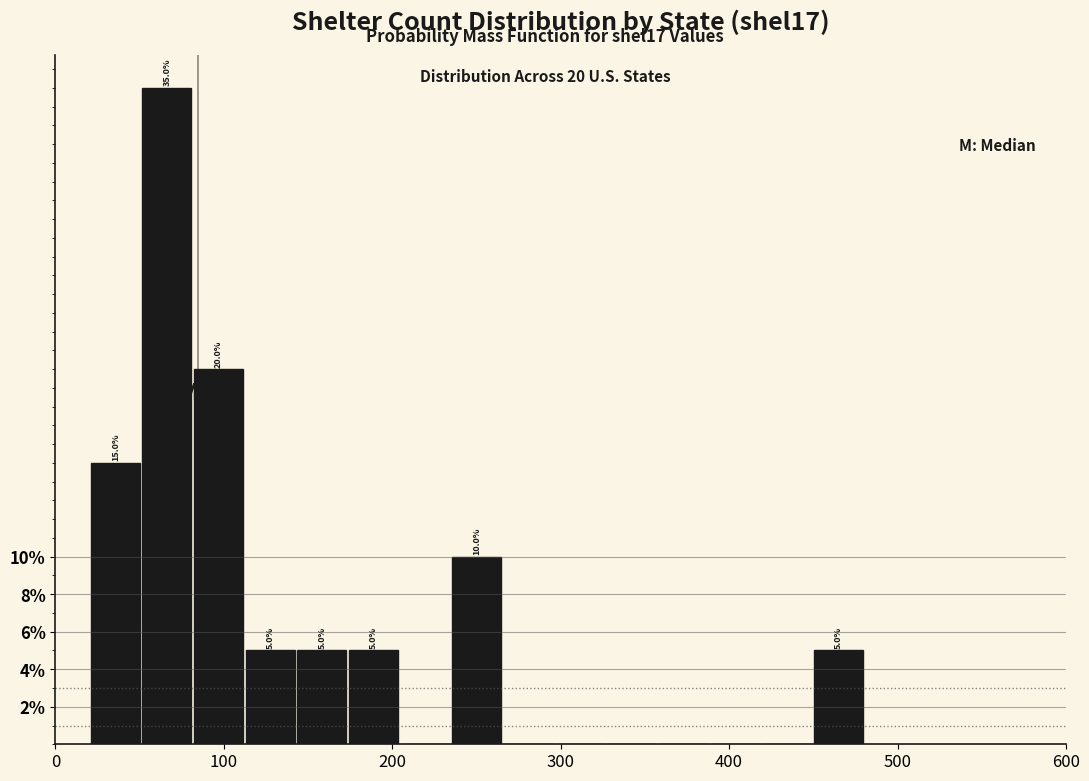

Around what value on the x-axis is the tallest bar? Give the approximate position of its centre, as read against the axis.

70